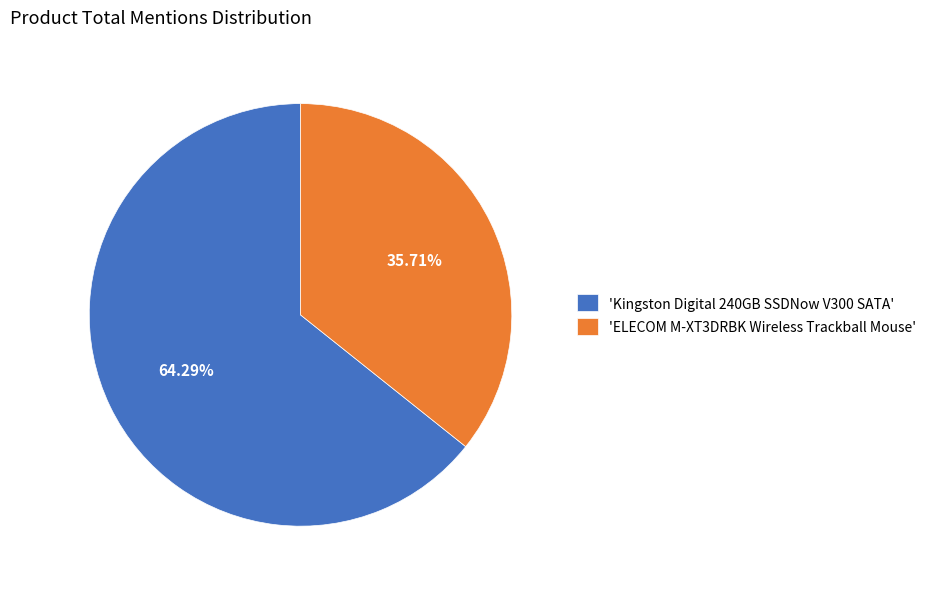

Is there any slice that represents more than half of the pie?

Yes